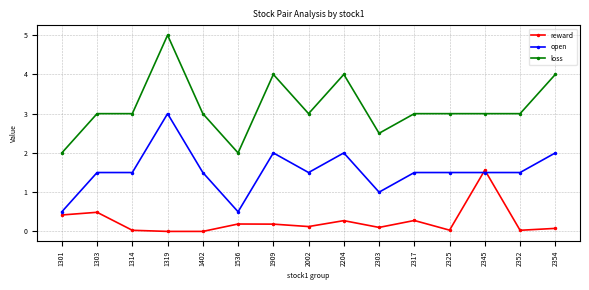

What is the approximate value of open at 2002?

1.5